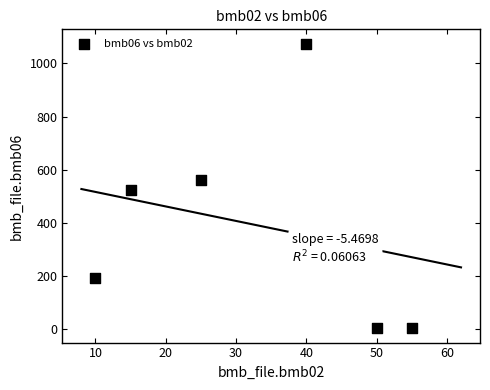

What is the range of Y values (max minus min)?

1073.7